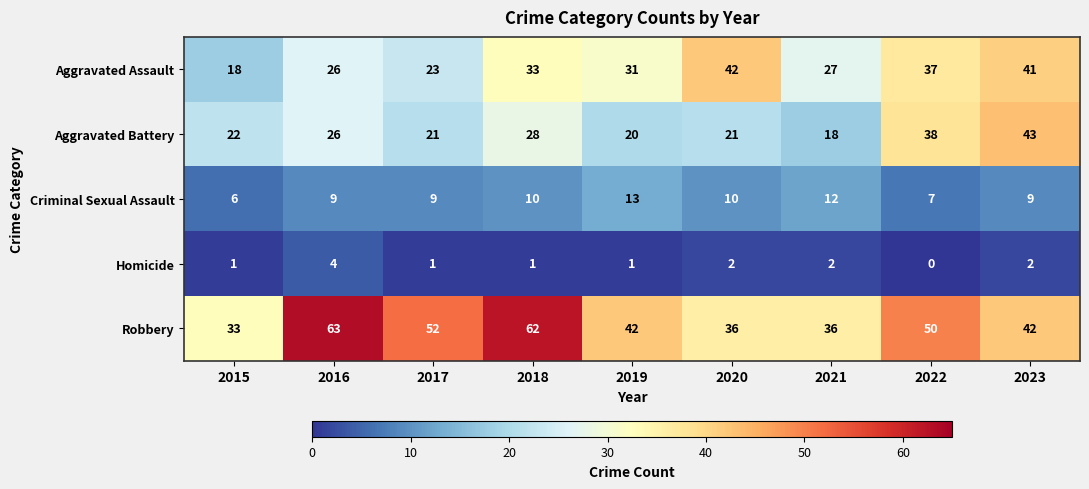

Which series has the largest total across all categories?

Robbery